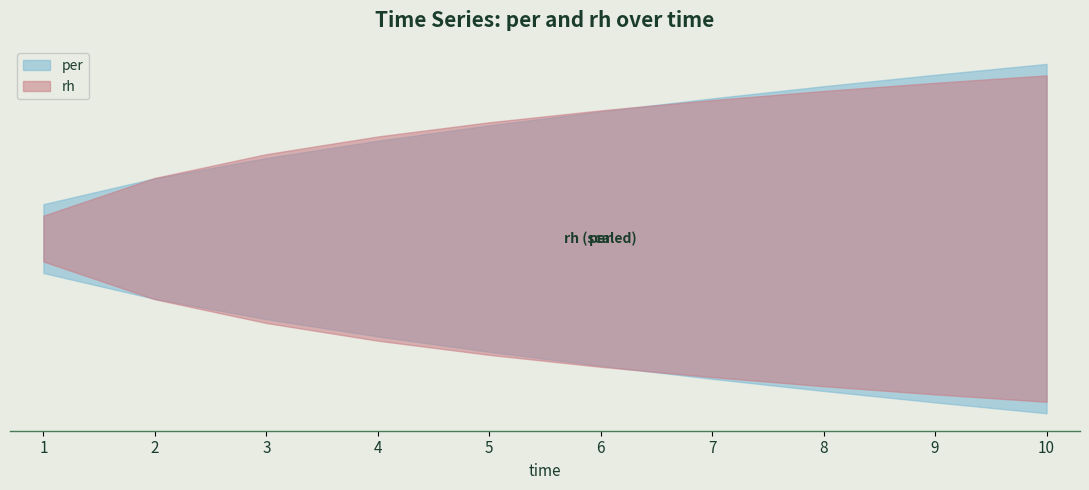

True or false: per and rh cross at least once.

False